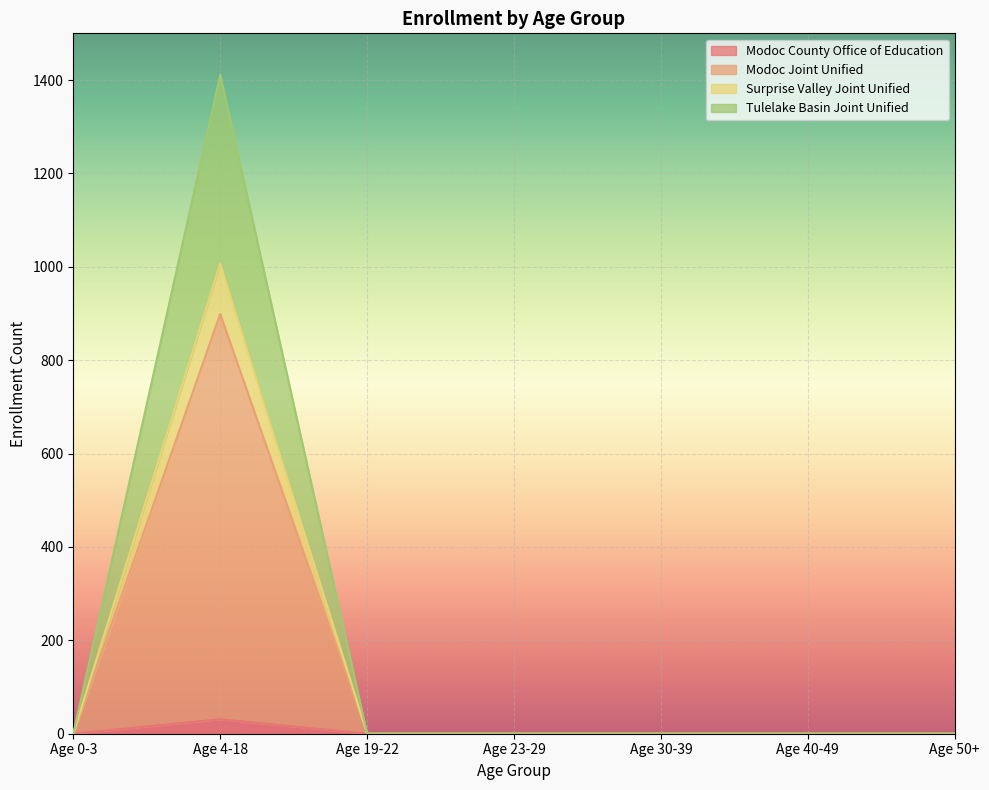

The value of Modoc Joint Unified at Age 30-39 is -426. True or false?

False